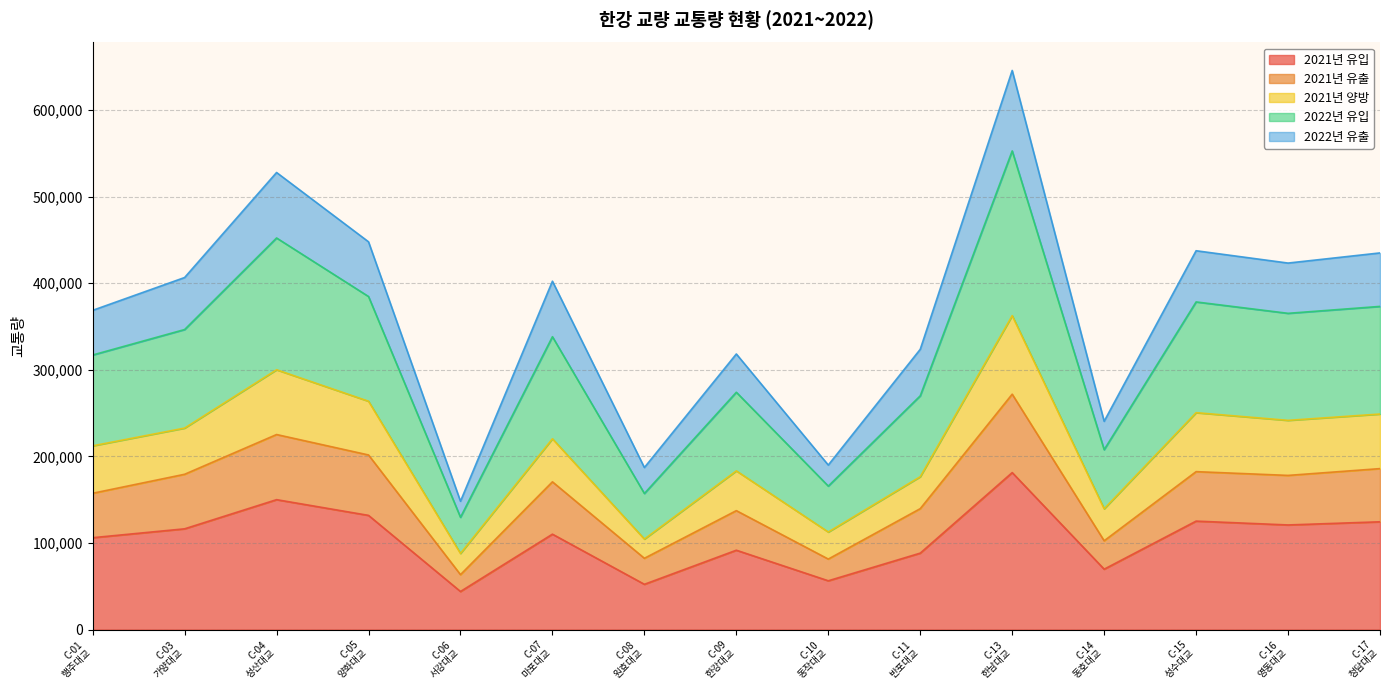

In 2022년 유출, how many points are lower than both neighbors (excluding endpoints)?

5